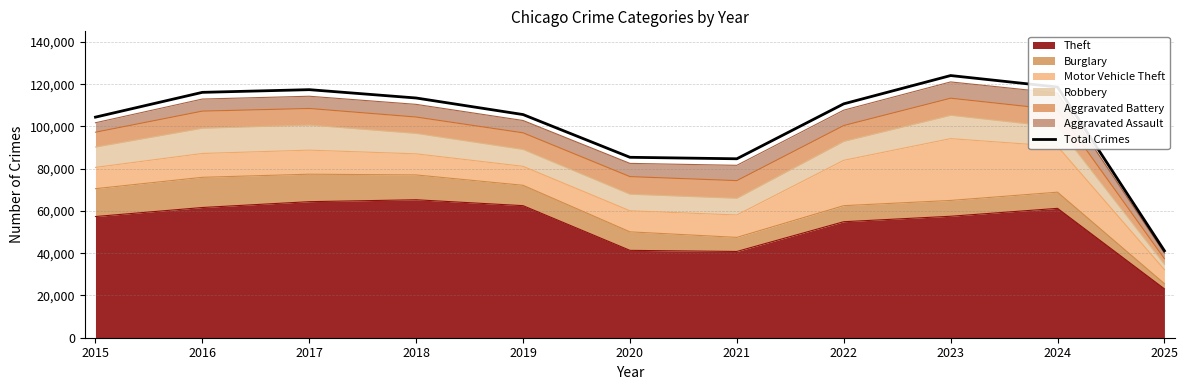

At which label does the data first exceed 110688?

2016